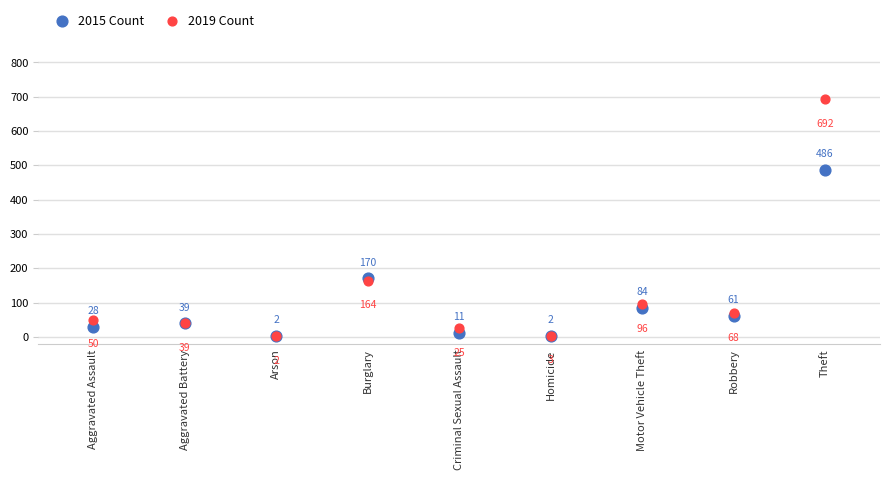

In the 2019 Count series, what Y value is closest to 347?

164